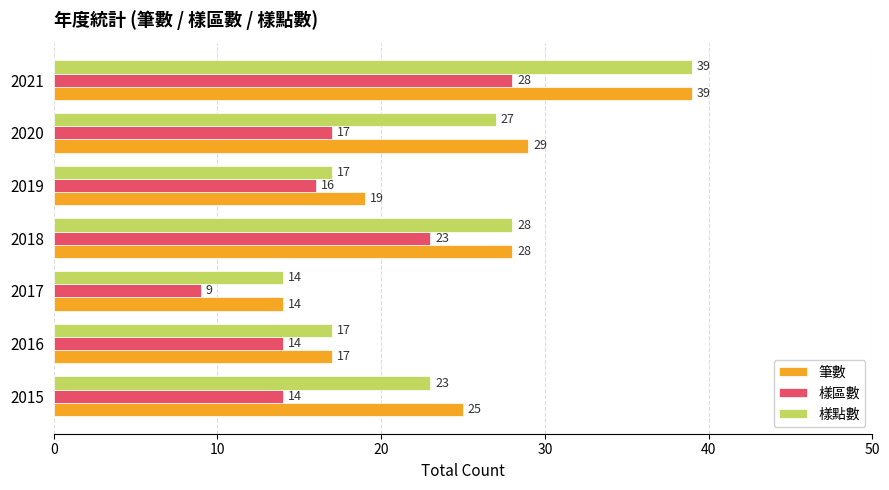

Read the 樣區數 value at 2020.

17